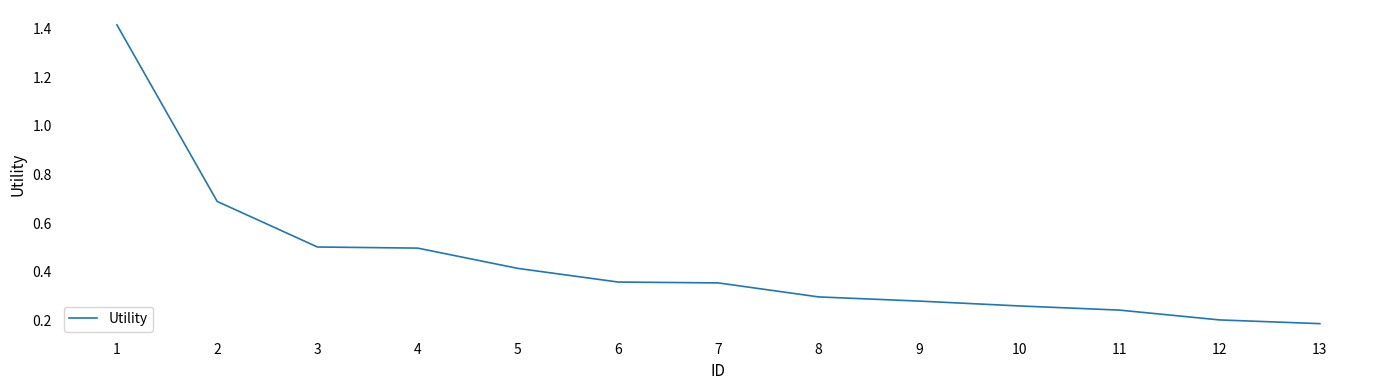

The chart shows a value of 0.5 at 3. True or false?

True